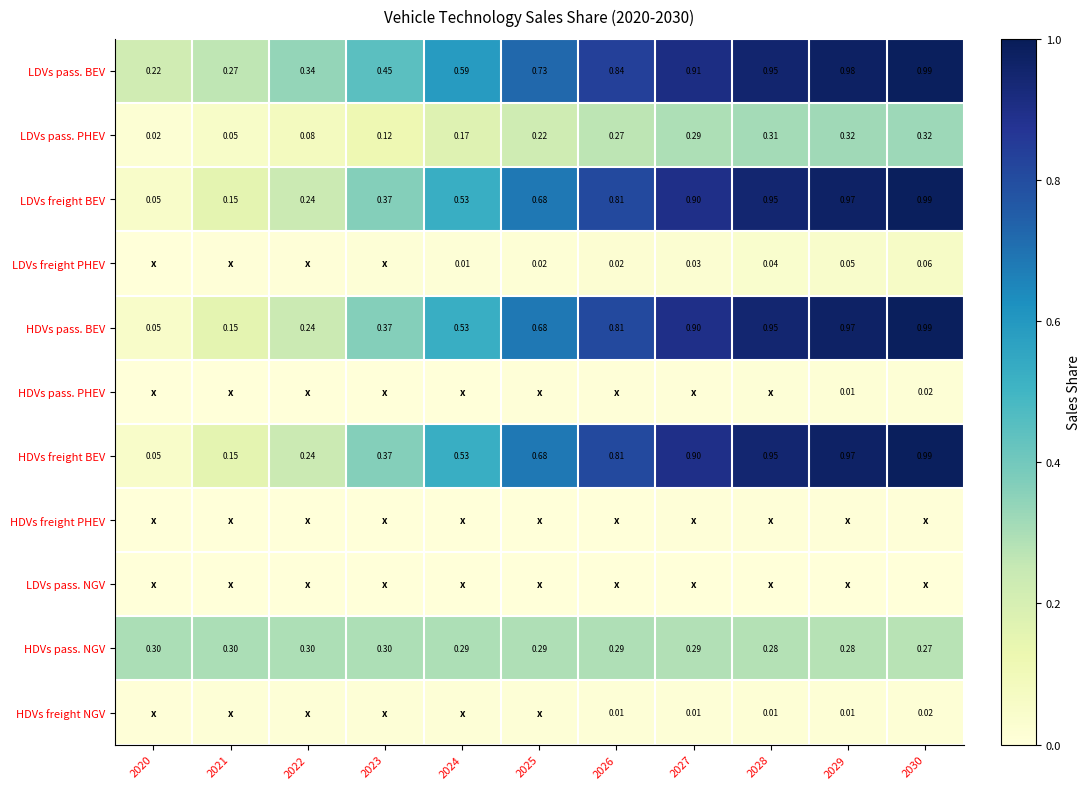

Between 2028 and 2023, which is larger?

2028